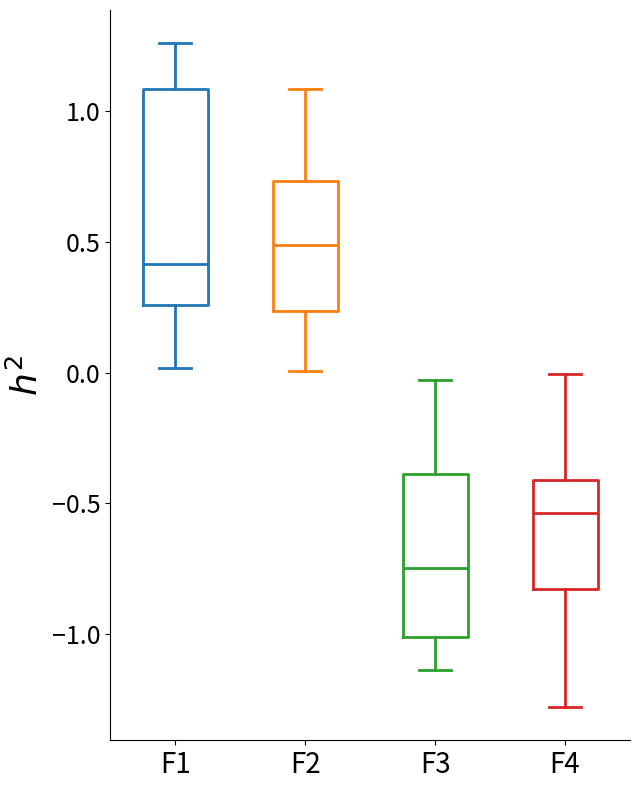

Where is the lower edge of the box for F4 on the y-axis? The values are not printed on the chart, so give them approximately, as read against the axis.

-0.85